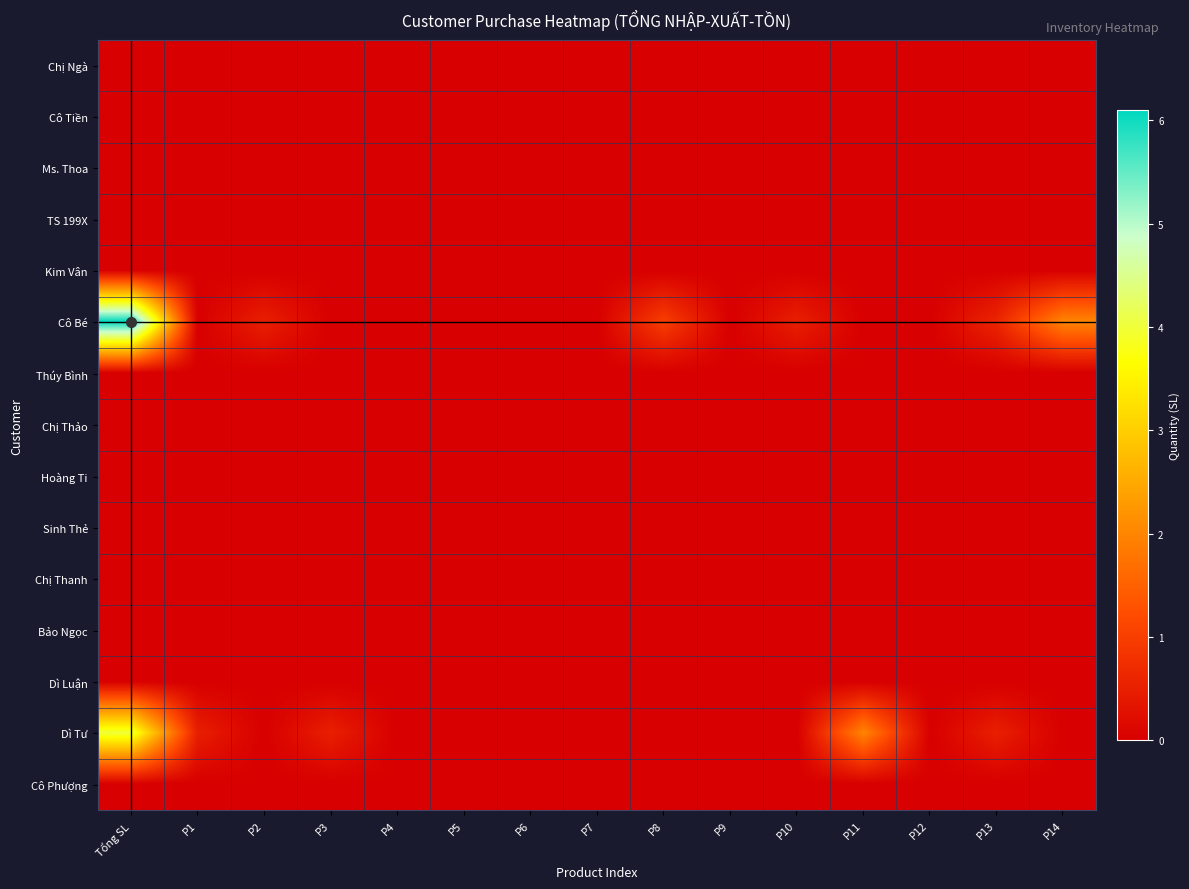

What is the difference between the highest and lowest values at P1?

0.5